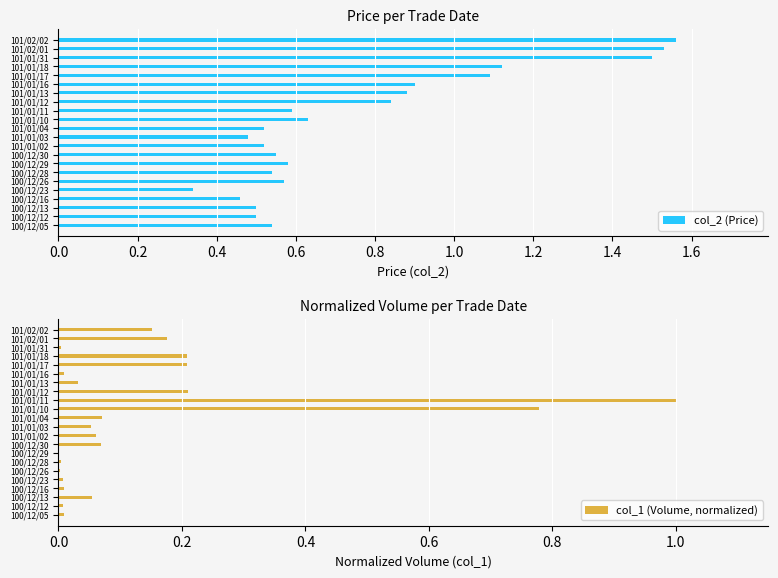

At which label is col_2 (Price) closest to 0?

100/12/23